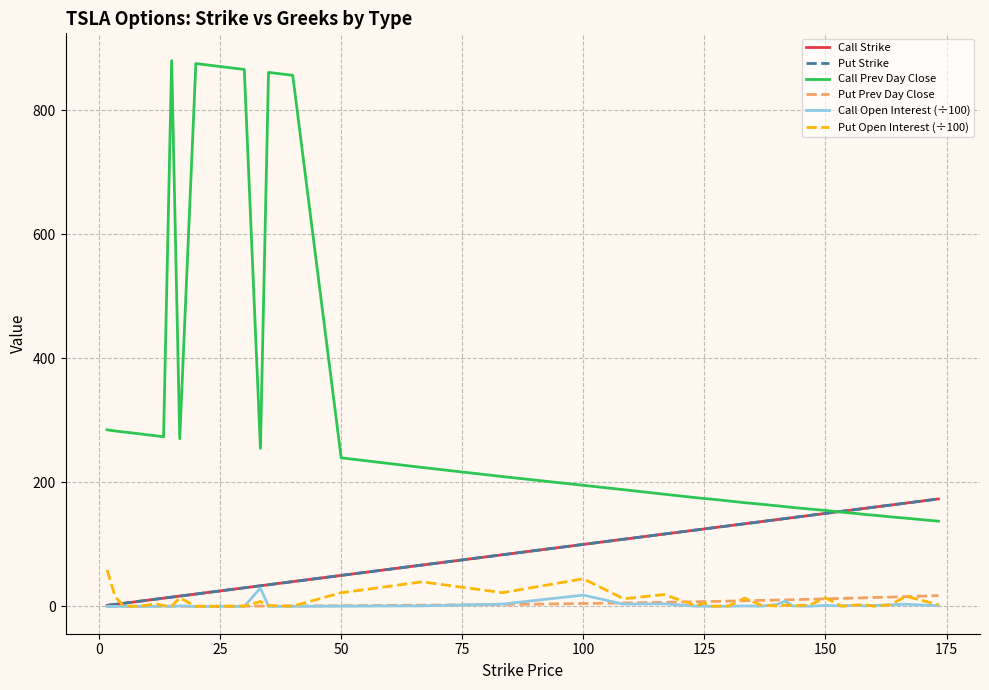

Which series has the largest range (max minus min)?

Call Prev Day Close